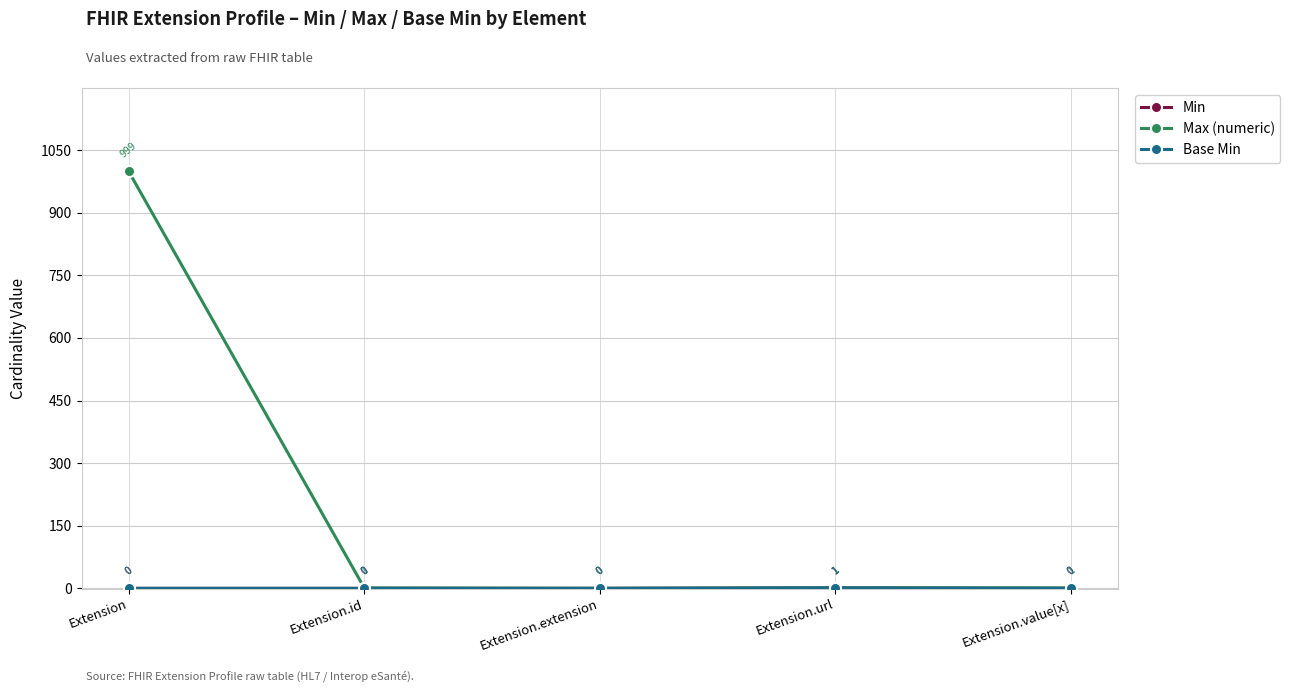

What is the spread (max minus min) of values at Extension.id?

1